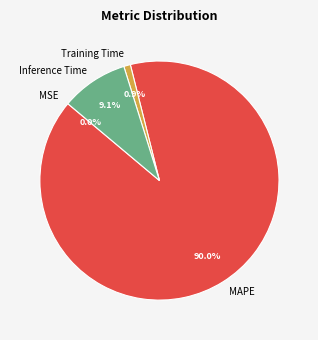

Combined, what portion of the pie is Inference Time and MAPE?

99.1%